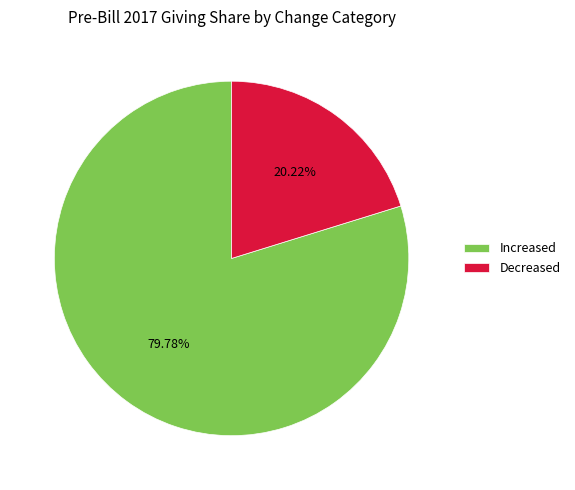

Which category has the biggest portion of the pie?

Increased